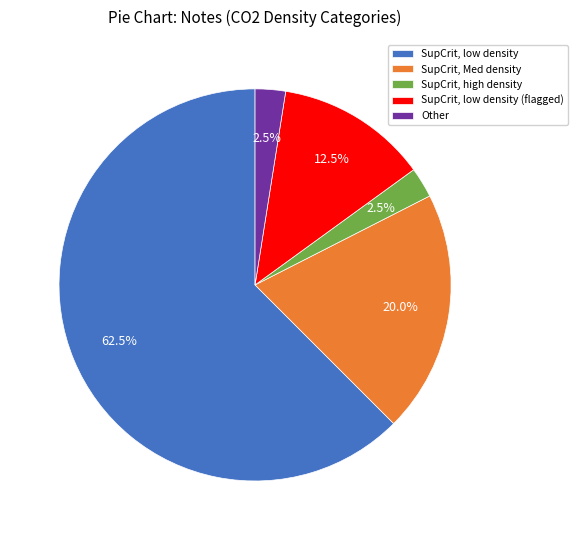

What is the total percentage of SupCrit, low density and Other?

65.0%